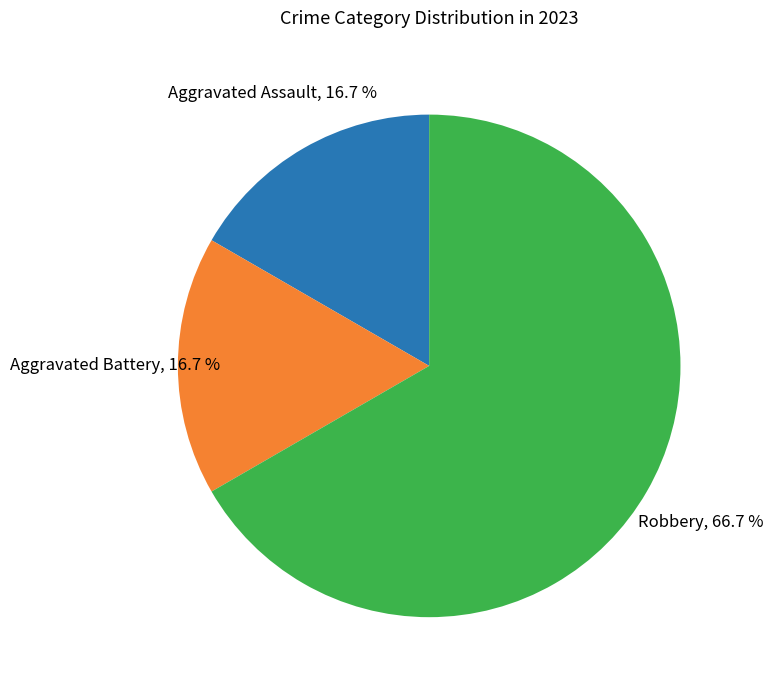

Is there a majority slice in this chart?

Yes